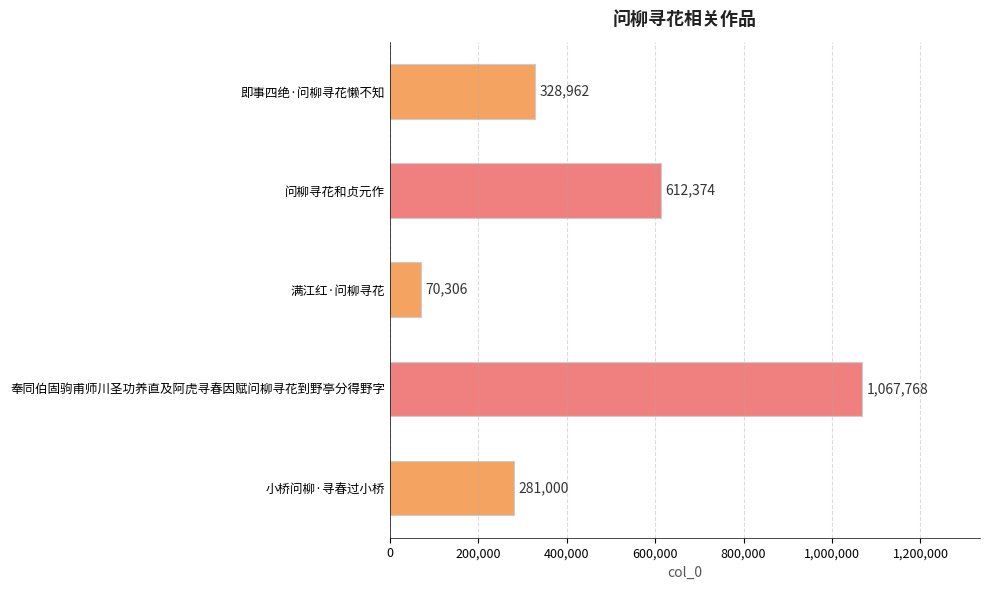

Are the bars grouped side by side (vs. stacked)?

No